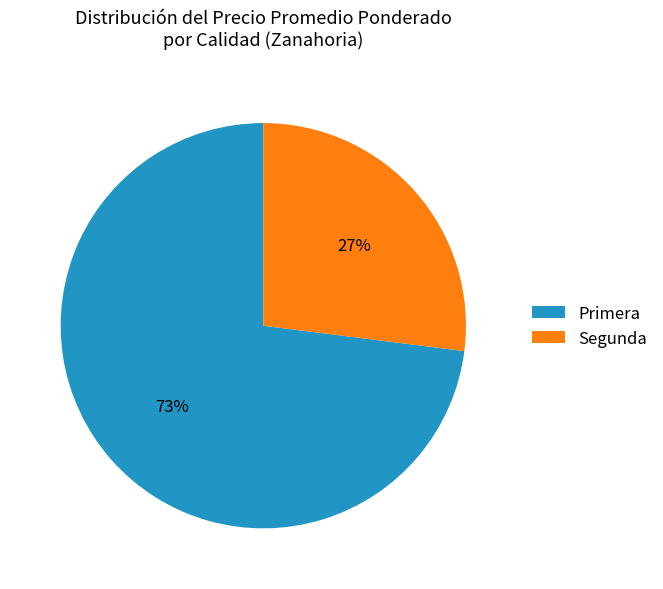

Combined, do Segunda and Primera account for over 50%?

Yes